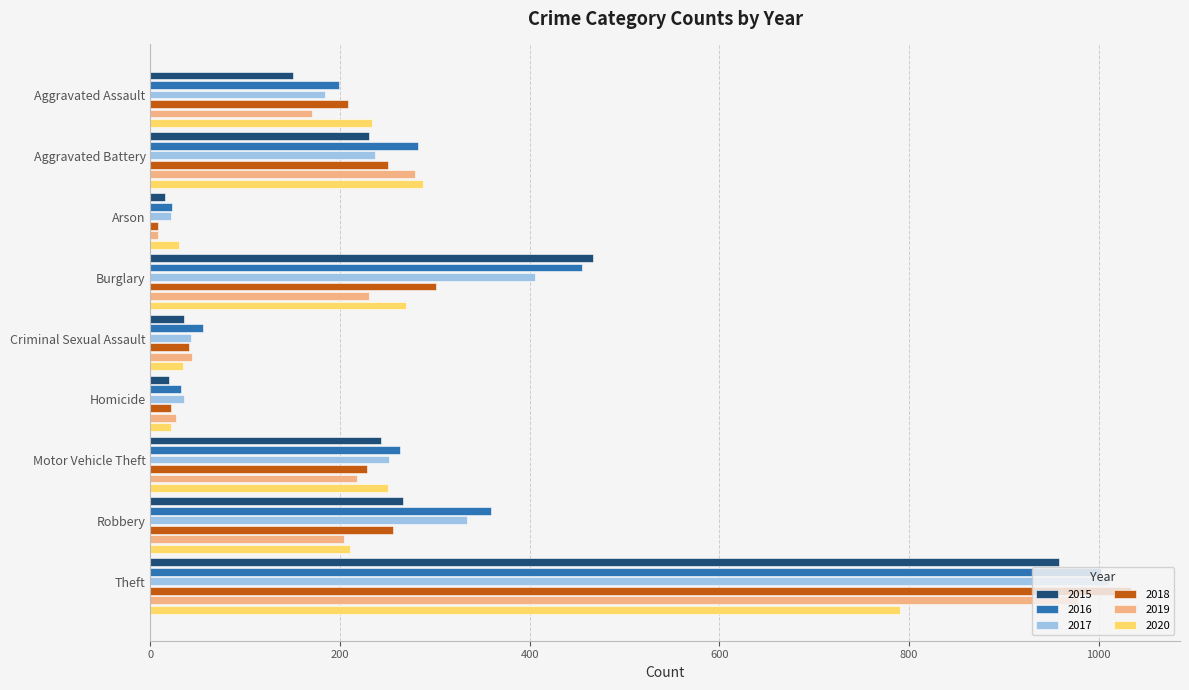

Which series has the largest range (max minus min)?

2018